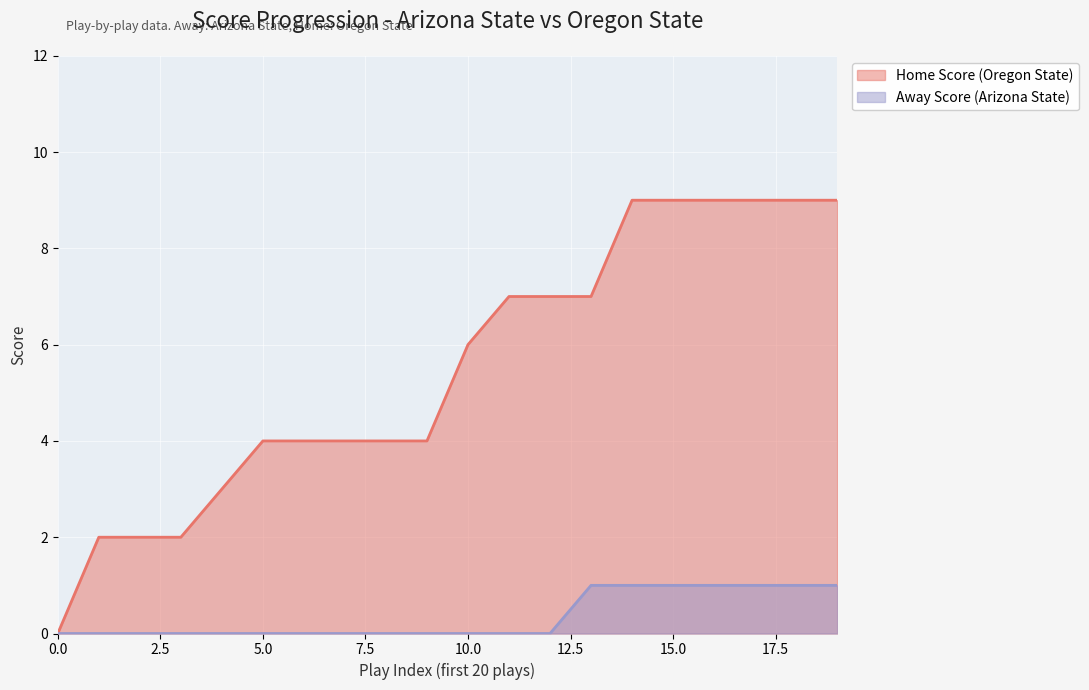

What is the difference between the Home Score values at 1 and 18?

7